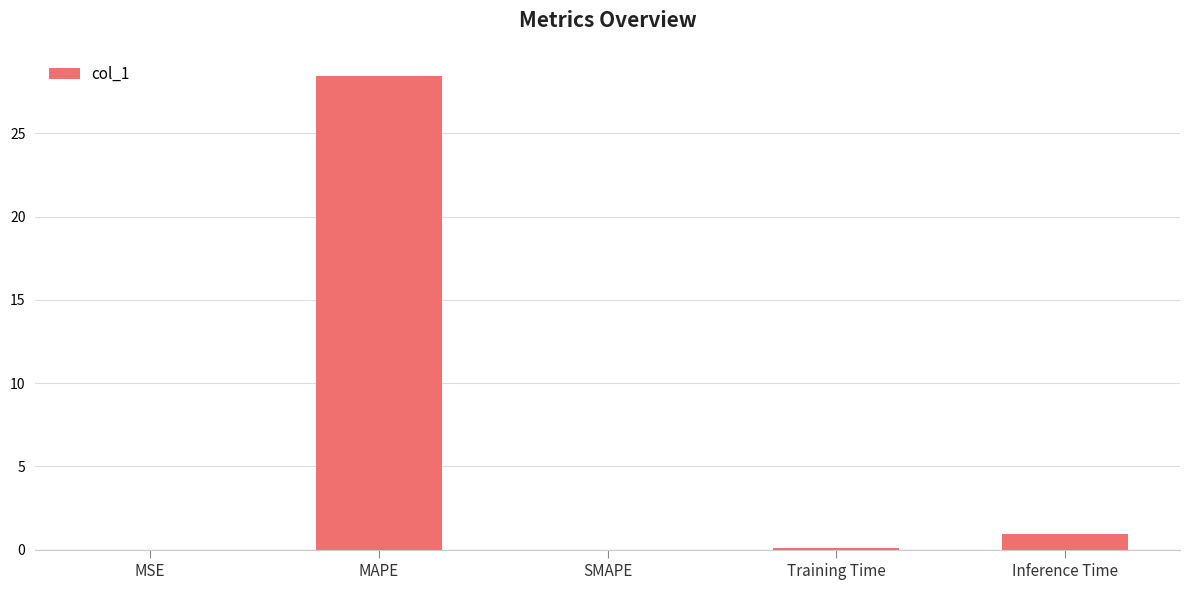

The value at MAPE is 39.8. True or false?

False